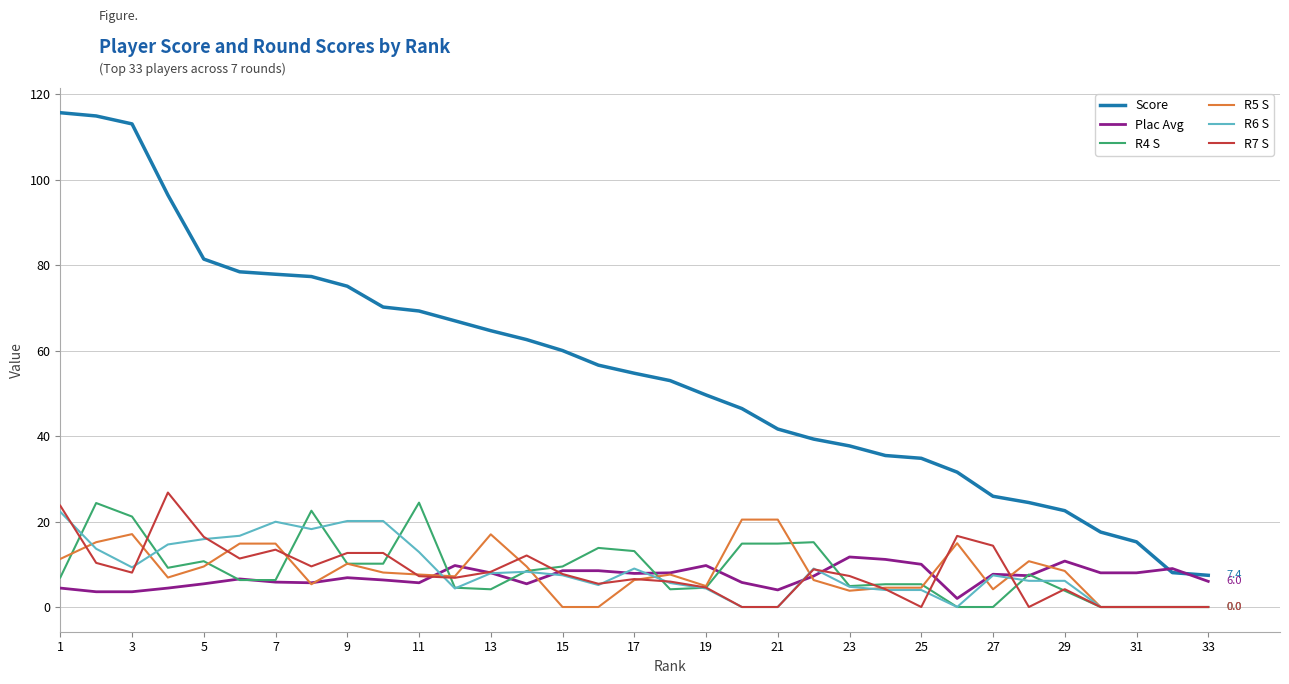

Which series has the largest total across all categories?

Score